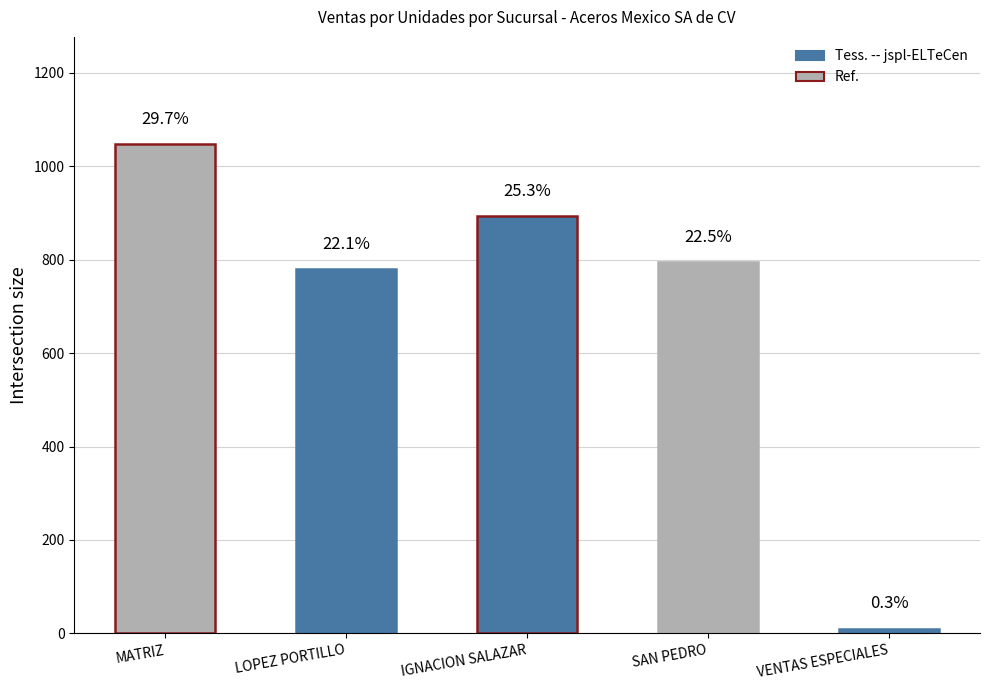

Reading left to right, transcribe all the data shown in this chart.

1046.5	780.0	892.5	794.0	10.0